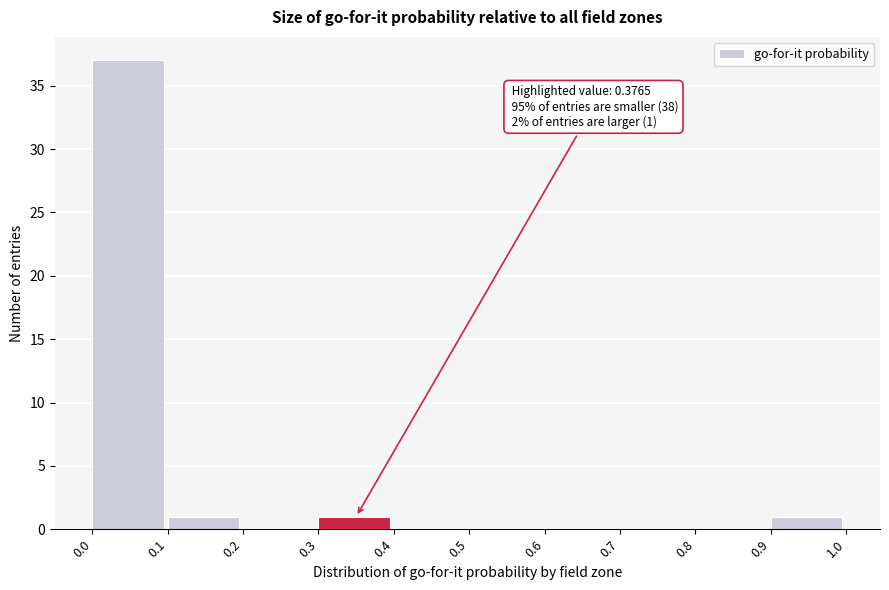

Which range on the x-axis has the tallest bar?

0.0 to 0.1